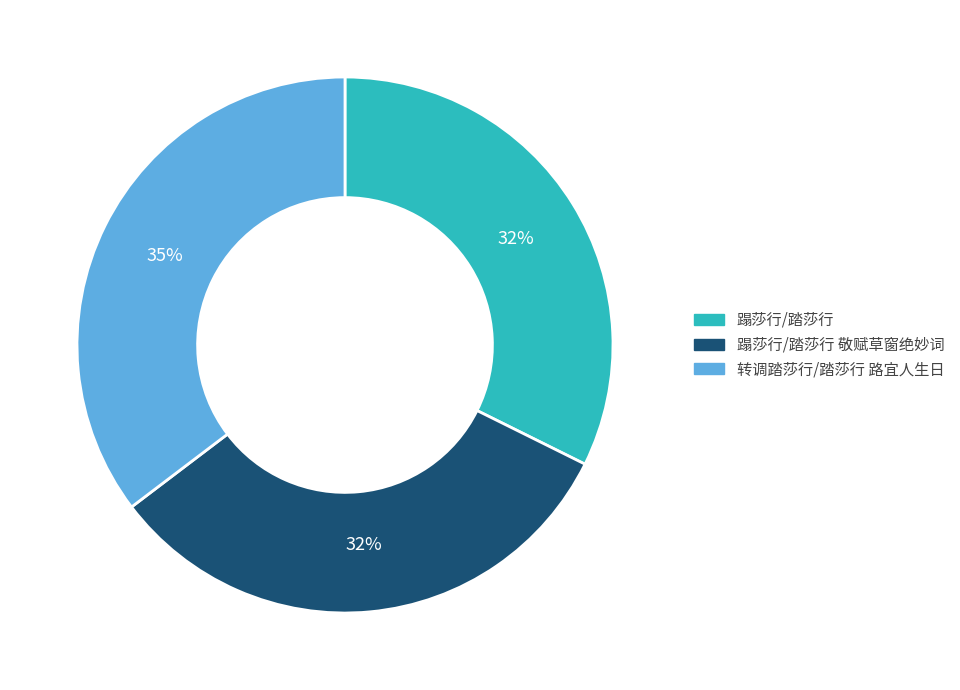

To the nearest percent, what is the average slice percentage?

33%